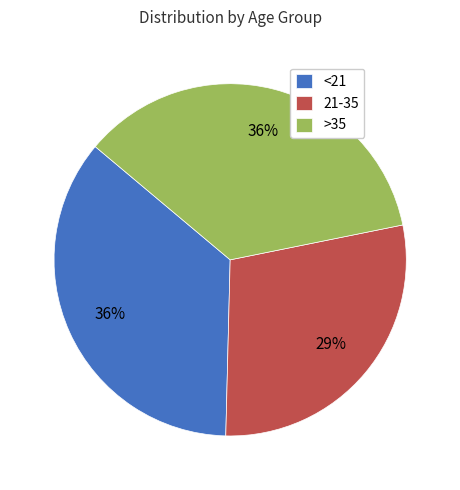

To the nearest percent, what is the combined percentage of >35 and 21-35?

64%